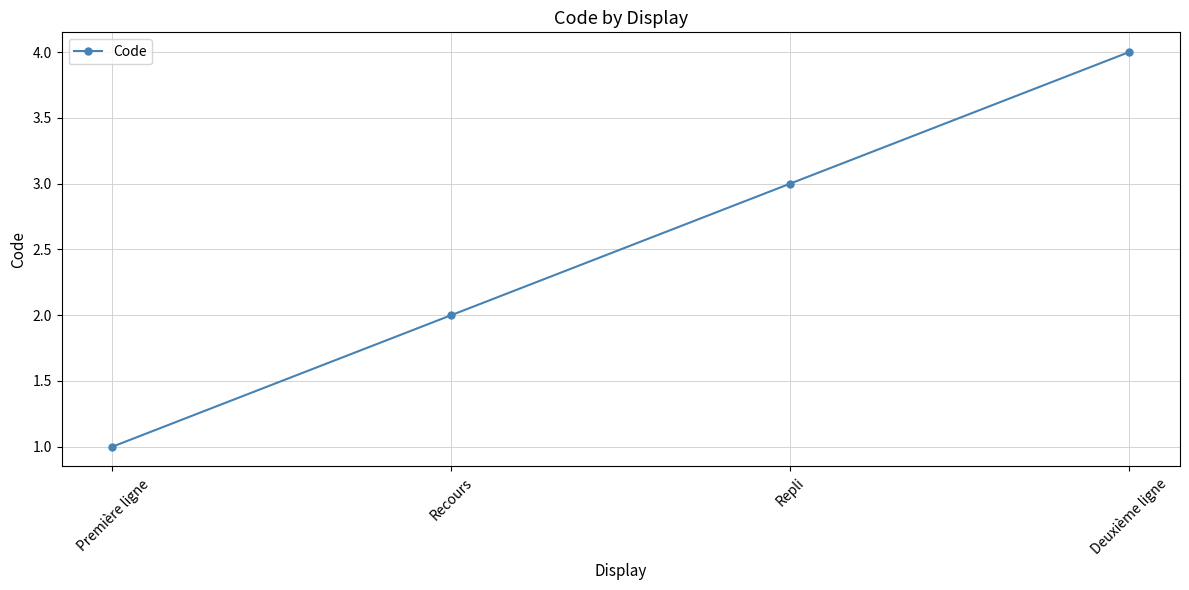

Count the number of categories in the chart.

4